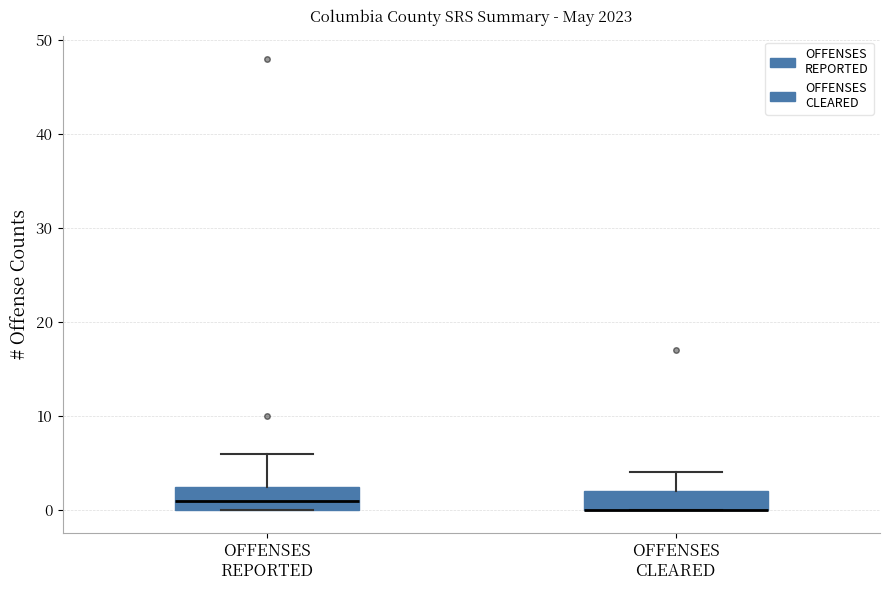

Reading left to right, read every box against the y-axis: the position of its median line, the range the box covers, and the ends of its whiskers. The values are not printed on the chart, so give them approximately, as read against the axis.

OFFENSES REPORTED: median 1, box 0 to 3, whiskers 0 to 6
OFFENSES CLEARED: median 0 (drawn on the box's lower edge), box 0 to 2, whiskers 0 to 4